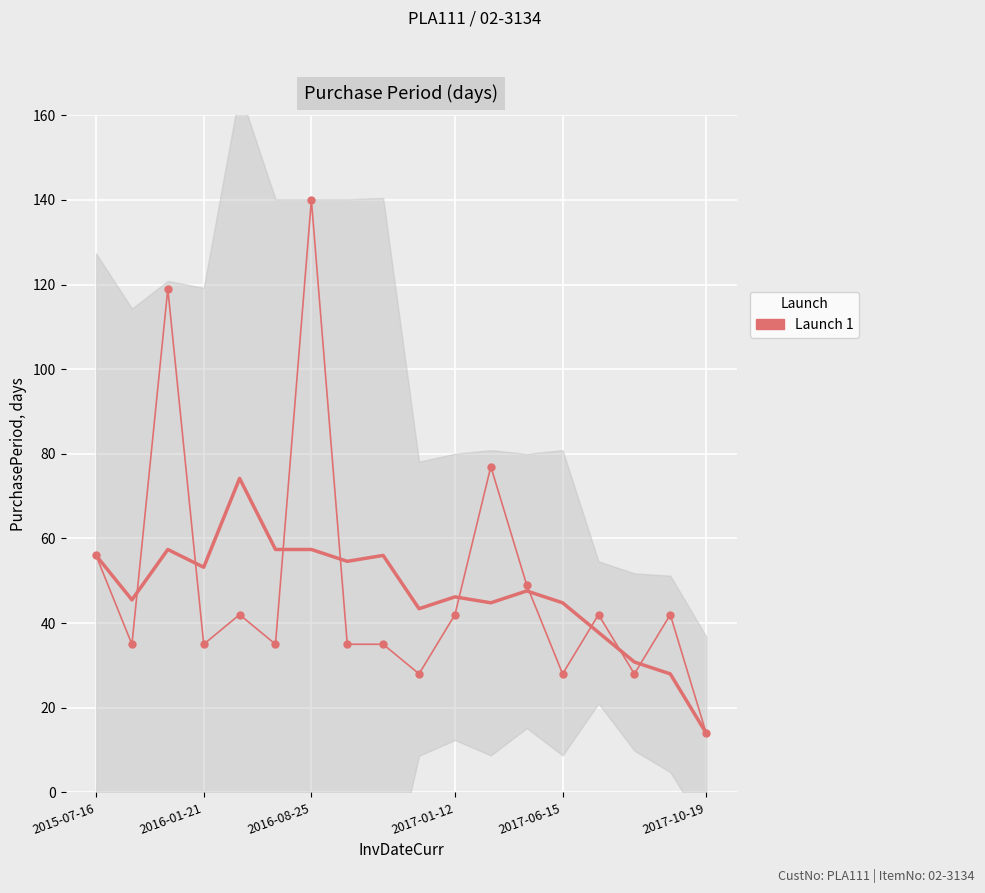

How many lines are shown in the chart?

1